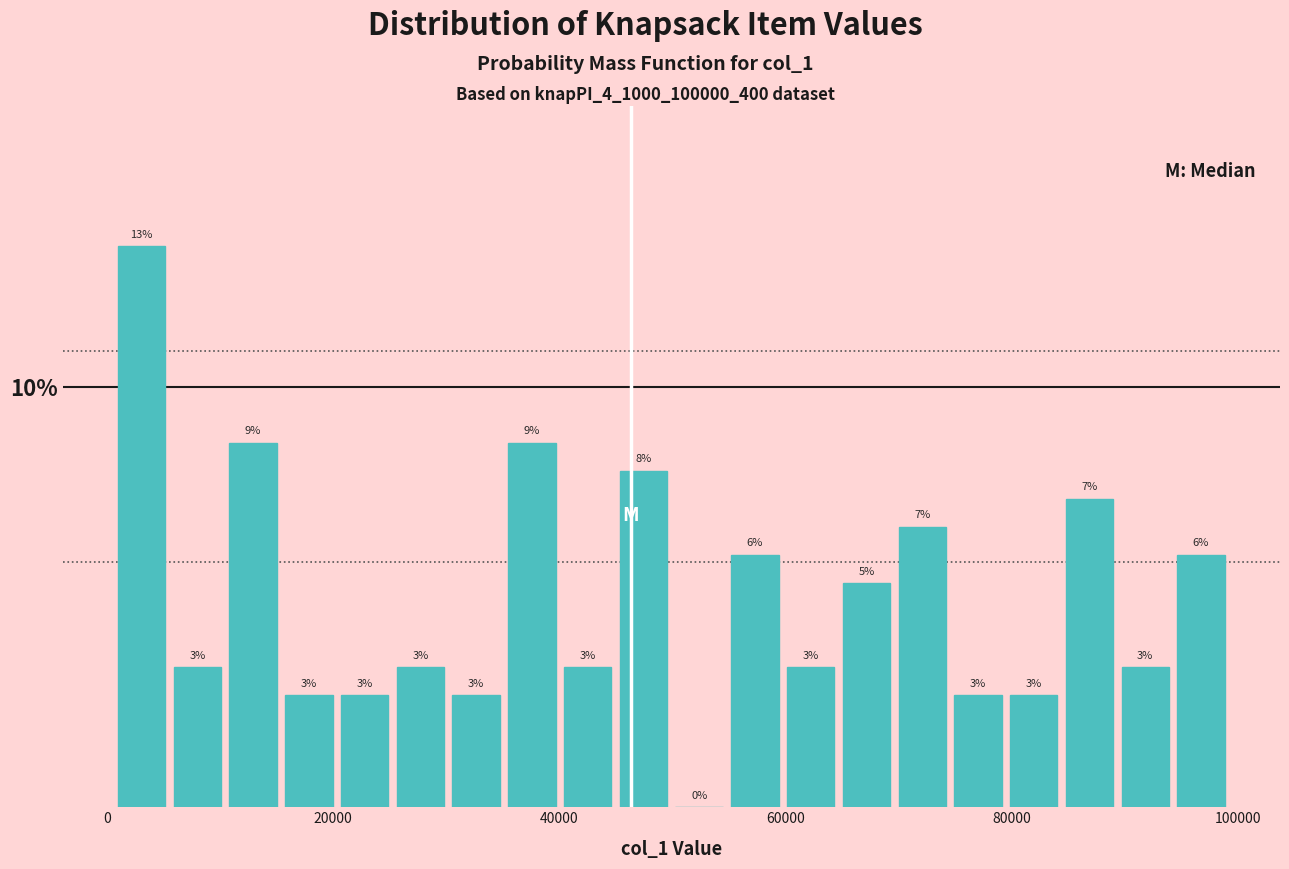

Around what value on the x-axis is the tallest bar? Give the approximate position of its centre, as read against the axis.

4000